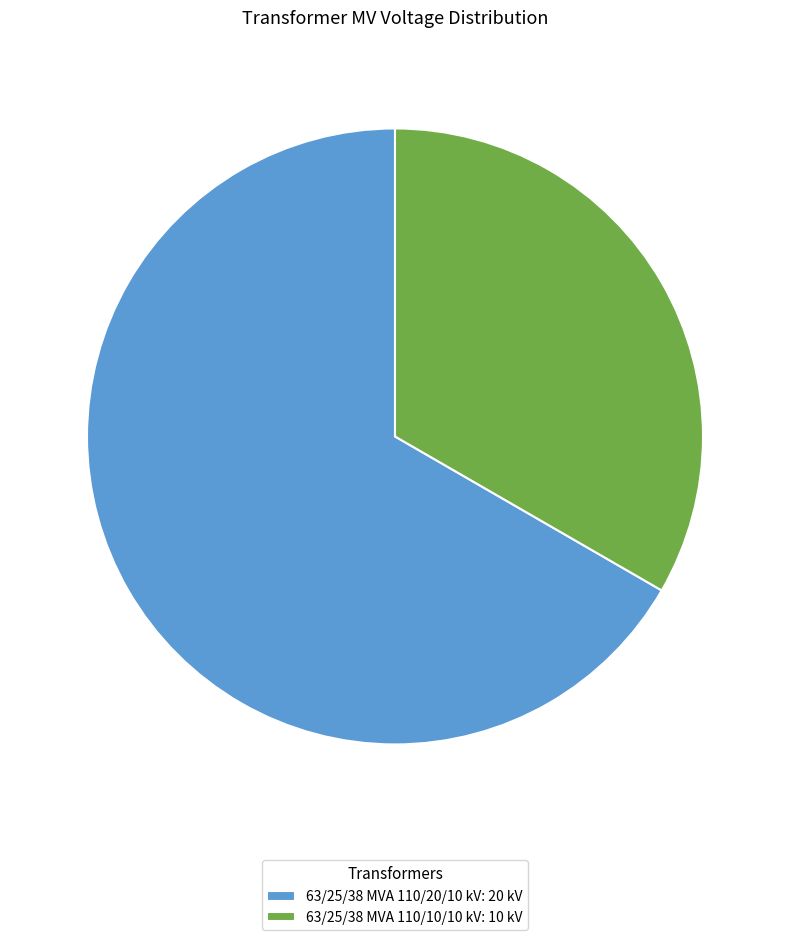

How many segments does this pie chart have?

2